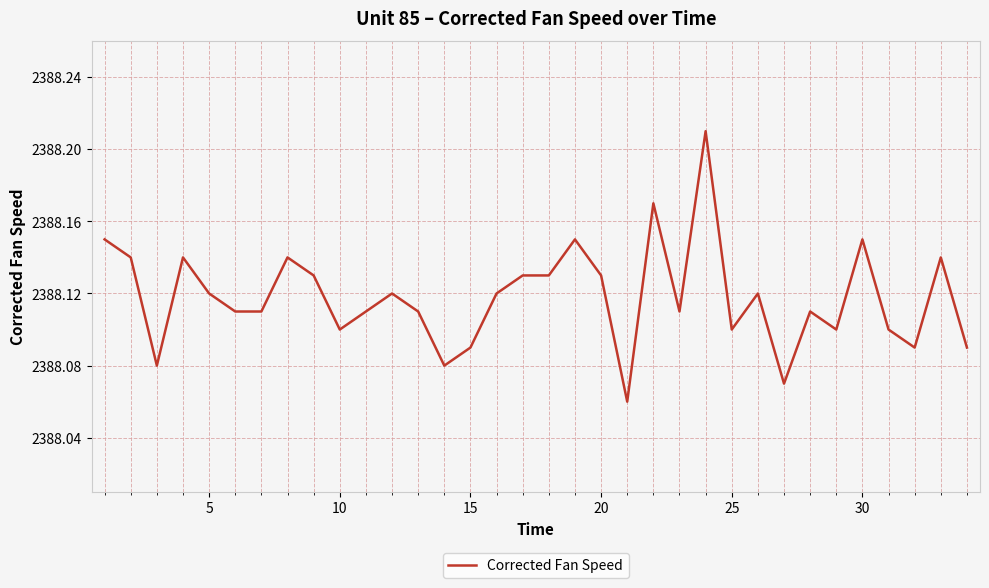

Is it true that the value at 5 is 4015.0?

False